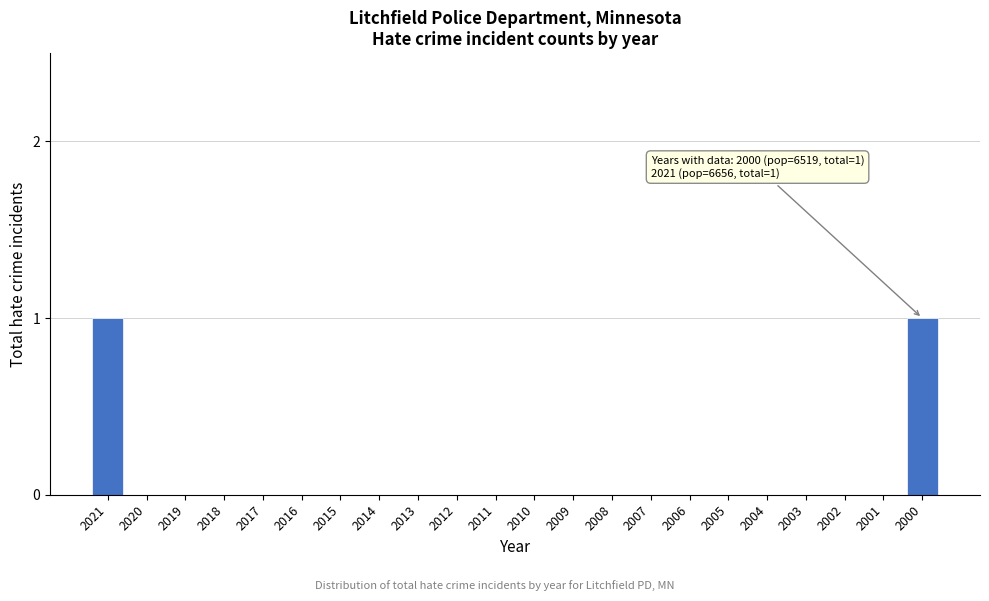

Reading left to right, transcribe all the data shown in this chart.

2021=1	2020=0	2019=0	2018=0	2017=0	2016=0	2015=0	2014=0	2013=0	2012=0	2011=0	2010=0	2009=0	2008=0	2007=0	2006=0	2005=0	2004=0	2003=0	2002=0	2001=0	2000=1